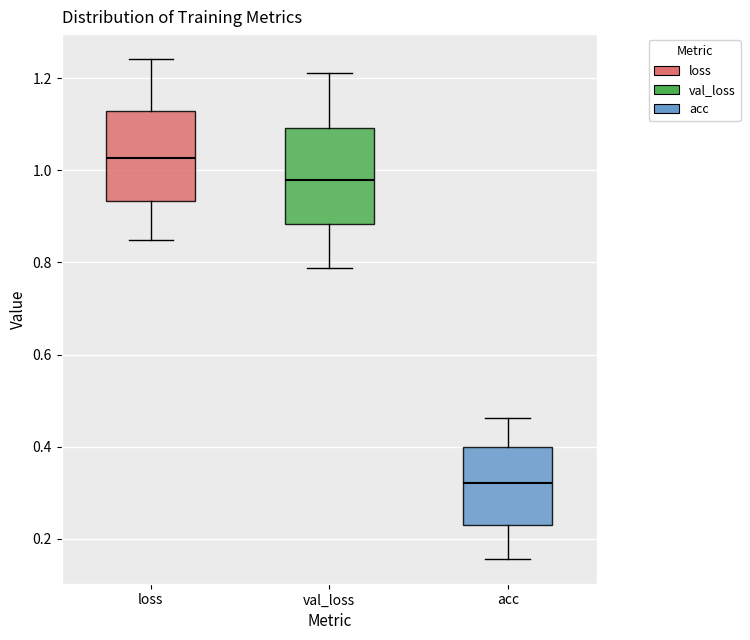

Which box has the lowest median line?

acc